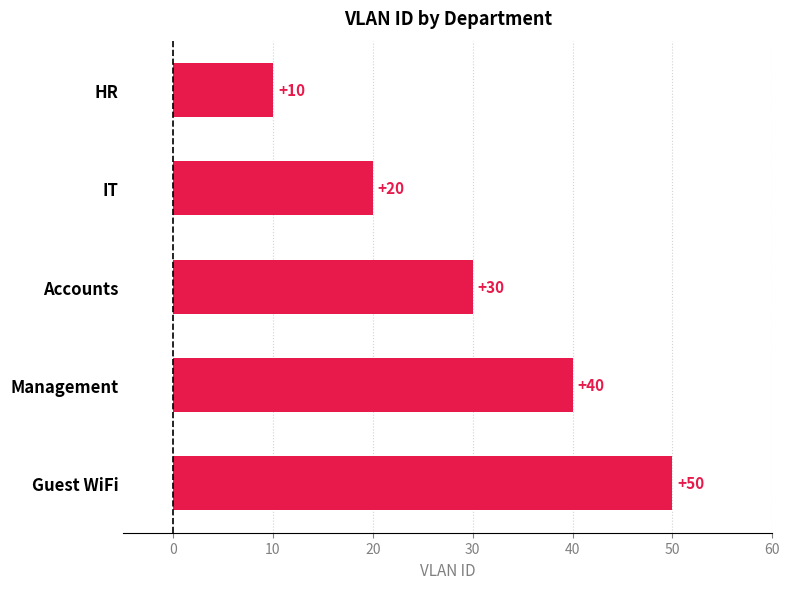

What is the minimum value shown in the chart?

10